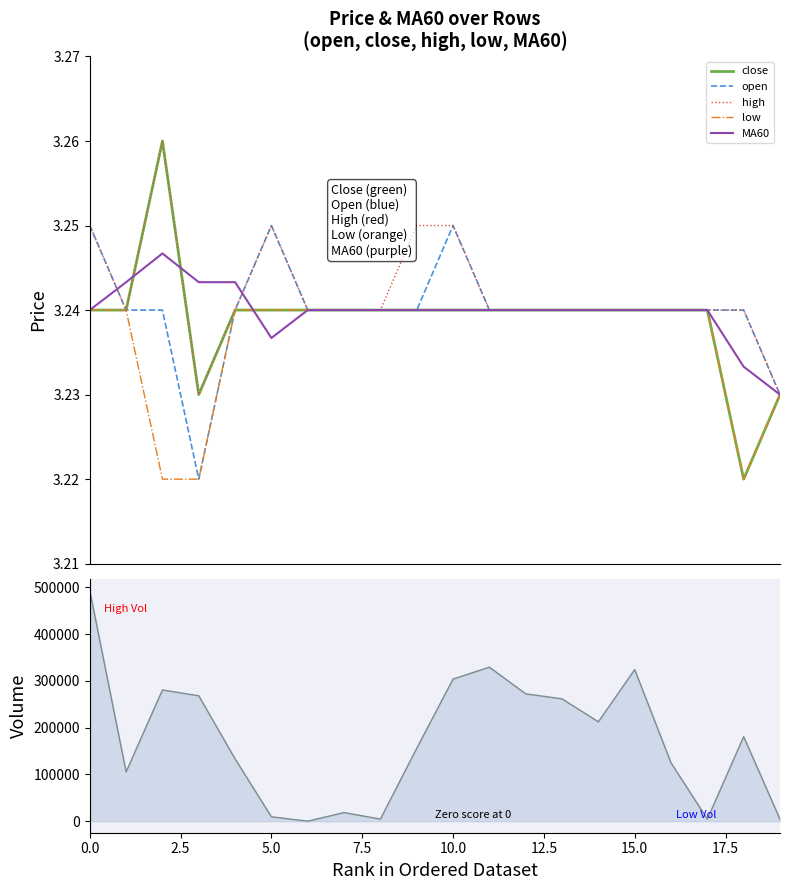

What is the value of the close point at the 17th from the left?

3.2